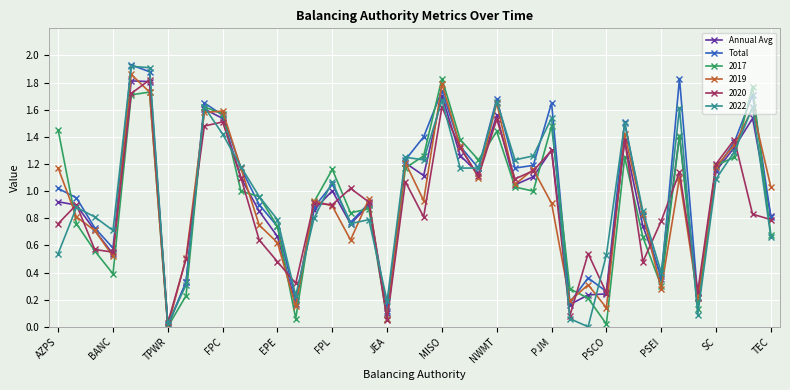

True or false: 2020 has more than 1 interior local peaks.

True